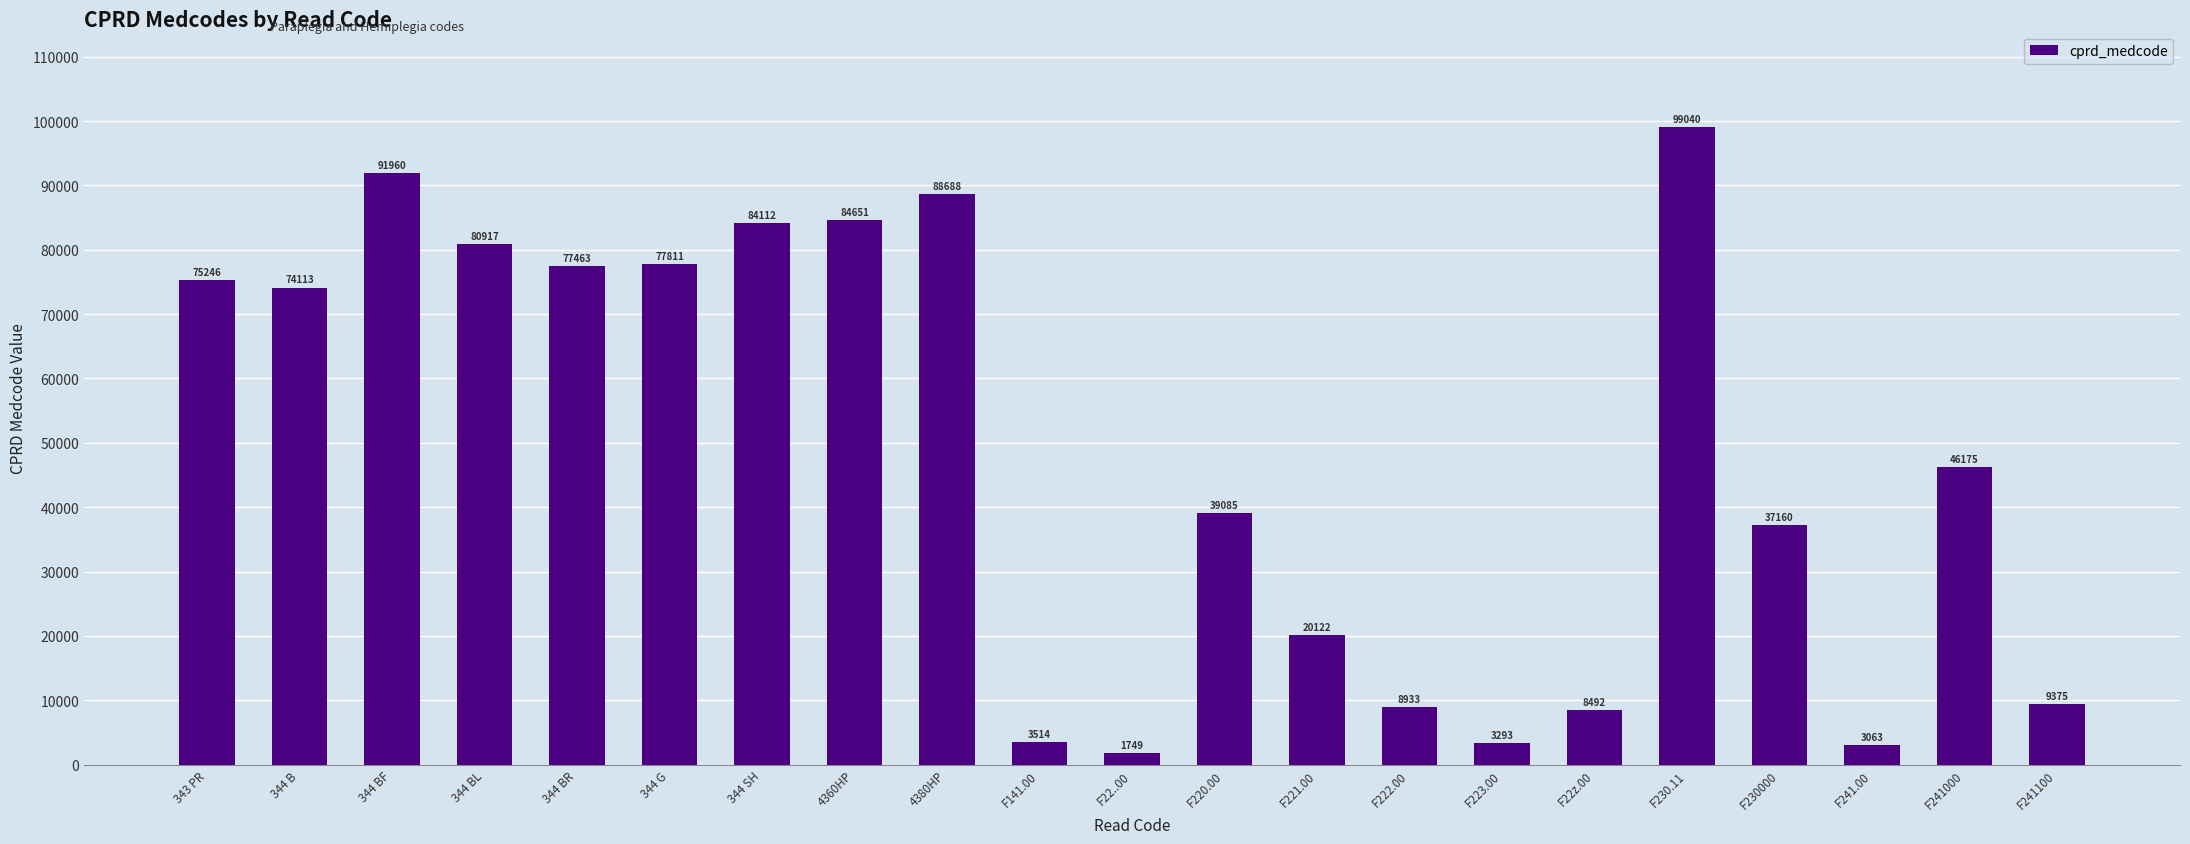

What is the value of the 4th bar from the left?

80917